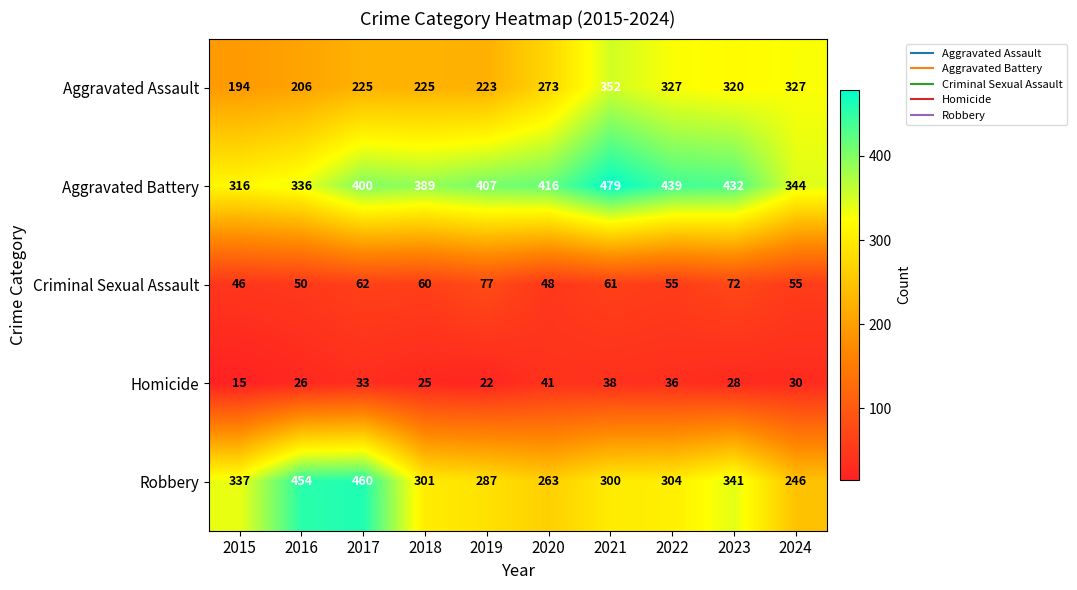

At how many categories does at least one series exceed 199?

10